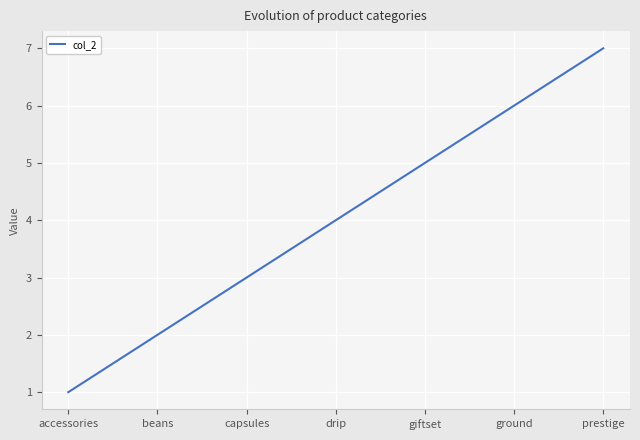

List the labels in order of value, smallest first.

accessories, beans, capsules, drip, giftset, ground, prestige